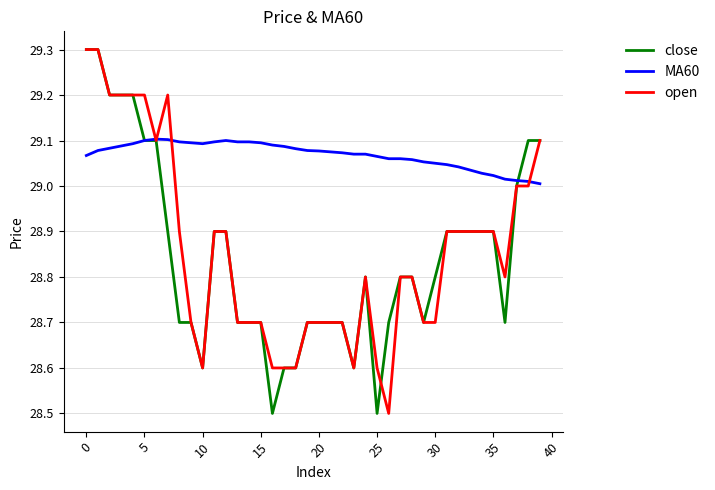

What is the minimum value shown in the chart?

28.5